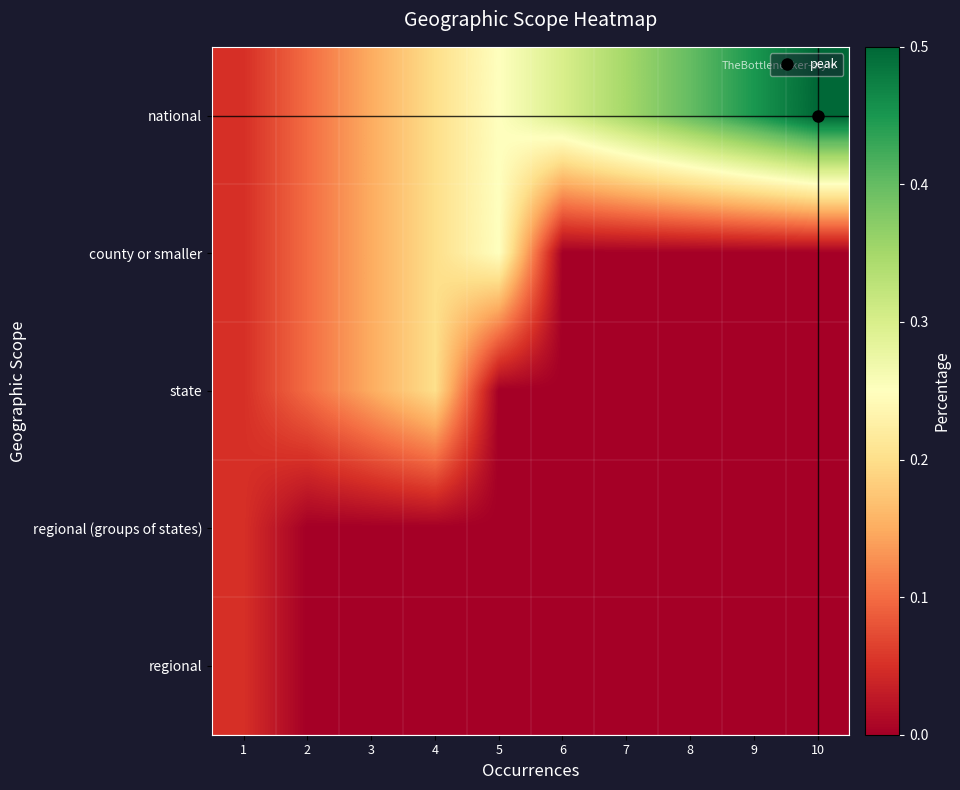

Reading left to right, transcribe all the data shown in this chart.

national: 1=0.1	2=0.1	3=0.1	4=0.2	5=0.2	6=0.3	7=0.3	8=0.4	9=0.5	10=0.5
county or smaller: 1=0.1	2=0.1	3=0.1	4=0.2	5=0.2	6=0.0	7=0.0	8=0.0	9=0.0	10=0.0
state: 1=0.1	2=0.1	3=0.2	4=0.2	5=0.0	6=0.0	7=0.0	8=0.0	9=0.0	10=0.0
regional (groups of states): 1=0.1	2=0.0	3=0.0	4=0.0	5=0.0	6=0.0	7=0.0	8=0.0	9=0.0	10=0.0
regional: 1=0.1	2=0.0	3=0.0	4=0.0	5=0.0	6=0.0	7=0.0	8=0.0	9=0.0	10=0.0